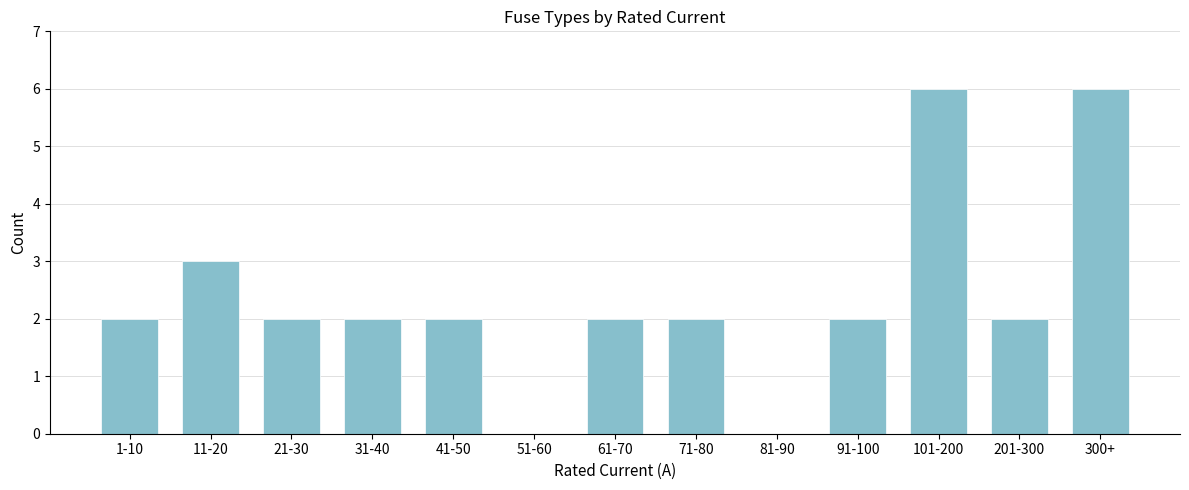

Reading right to left, extract all data points from this chart.

300+=6	201-300=2	101-200=6	91-100=2	81-90=0	71-80=2	61-70=2	51-60=0	41-50=2	31-40=2	21-30=2	11-20=3	1-10=2